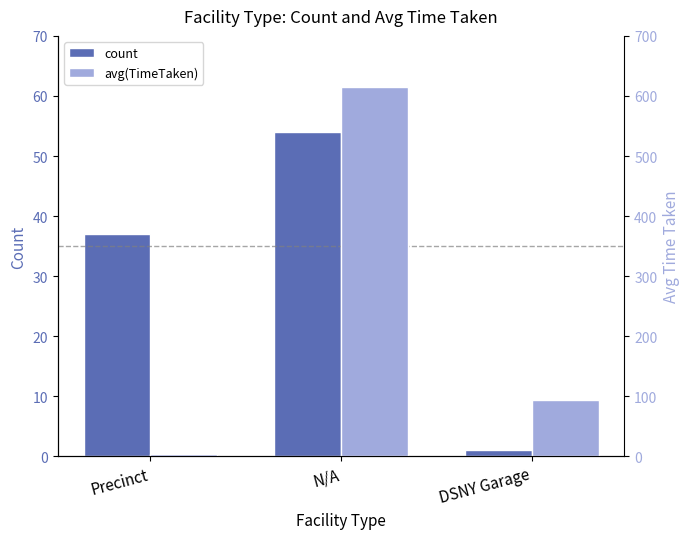

Where is count nearest to the value 27?

Precinct